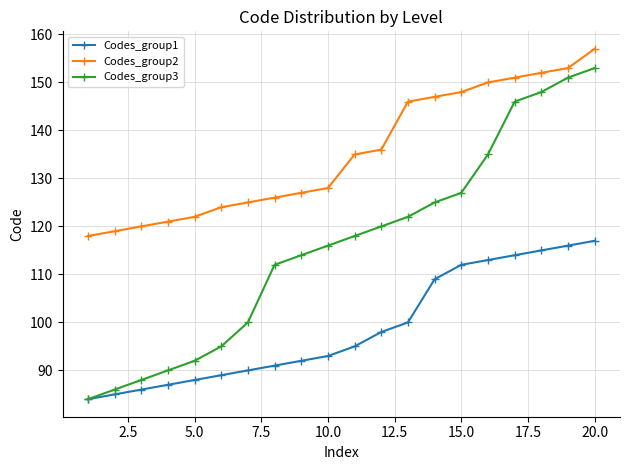

What is the minimum value for Codes_group3?

84